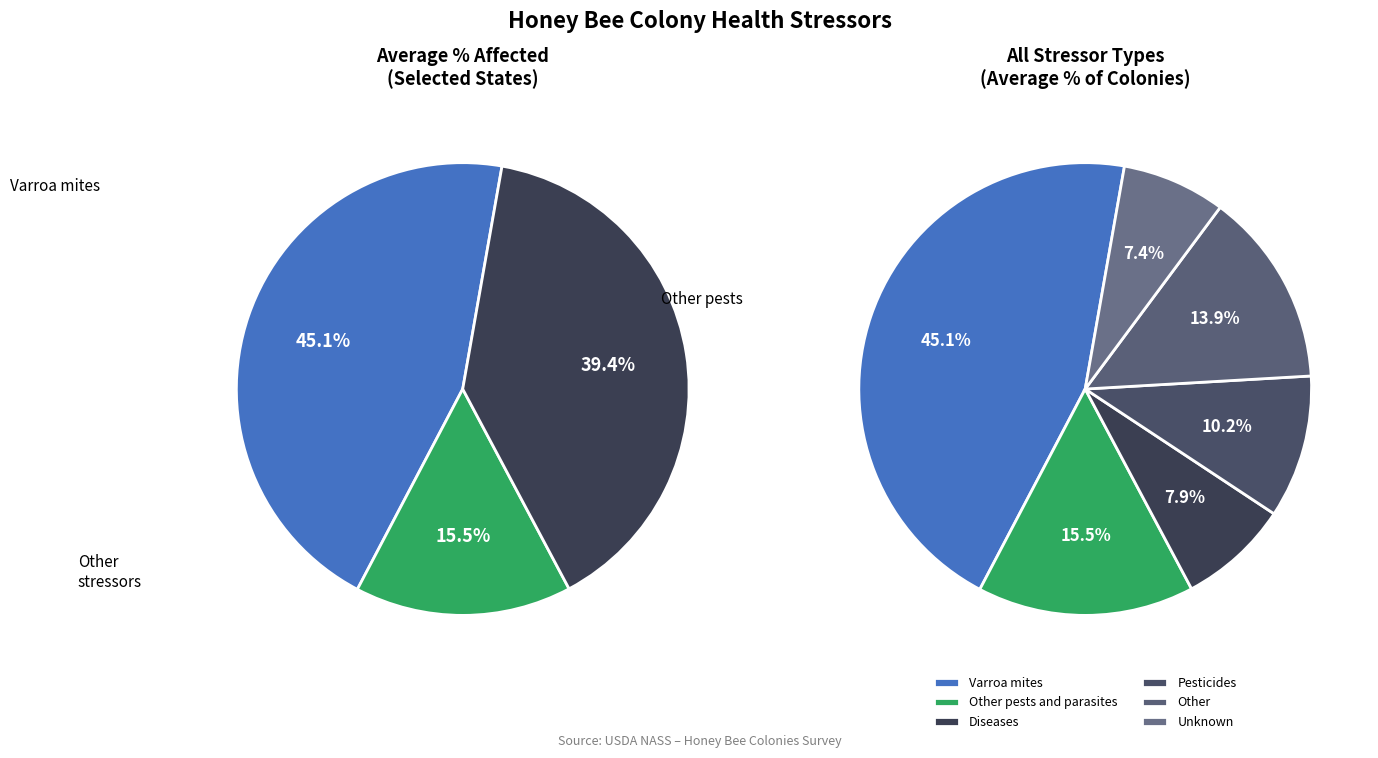

Is Other the majority of the pie?

No